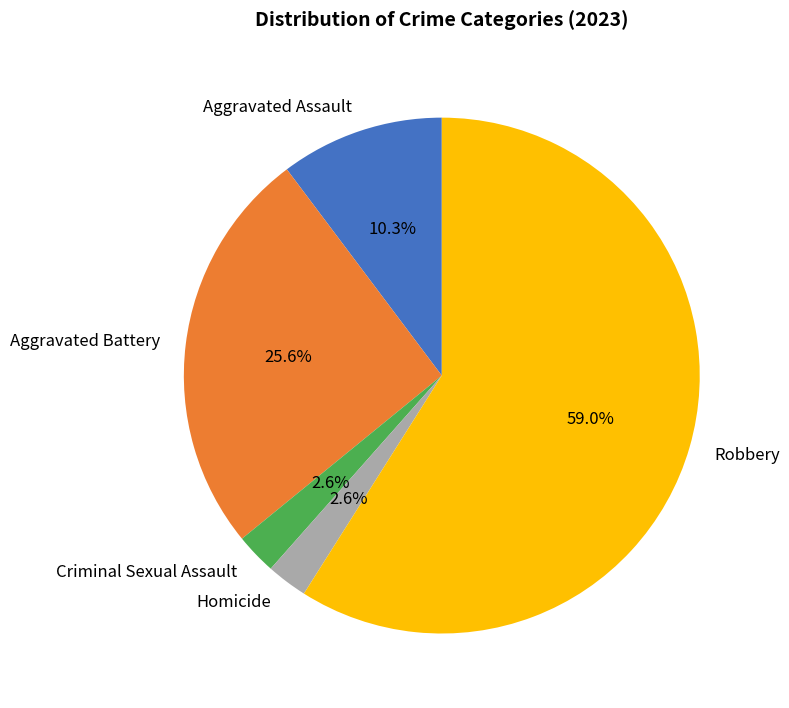

To the nearest percent, what percentage of the pie is Criminal Sexual Assault?

3%